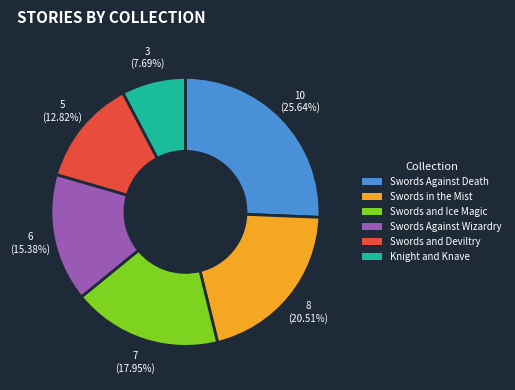

Is Swords and Ice Magic the majority of the pie?

No